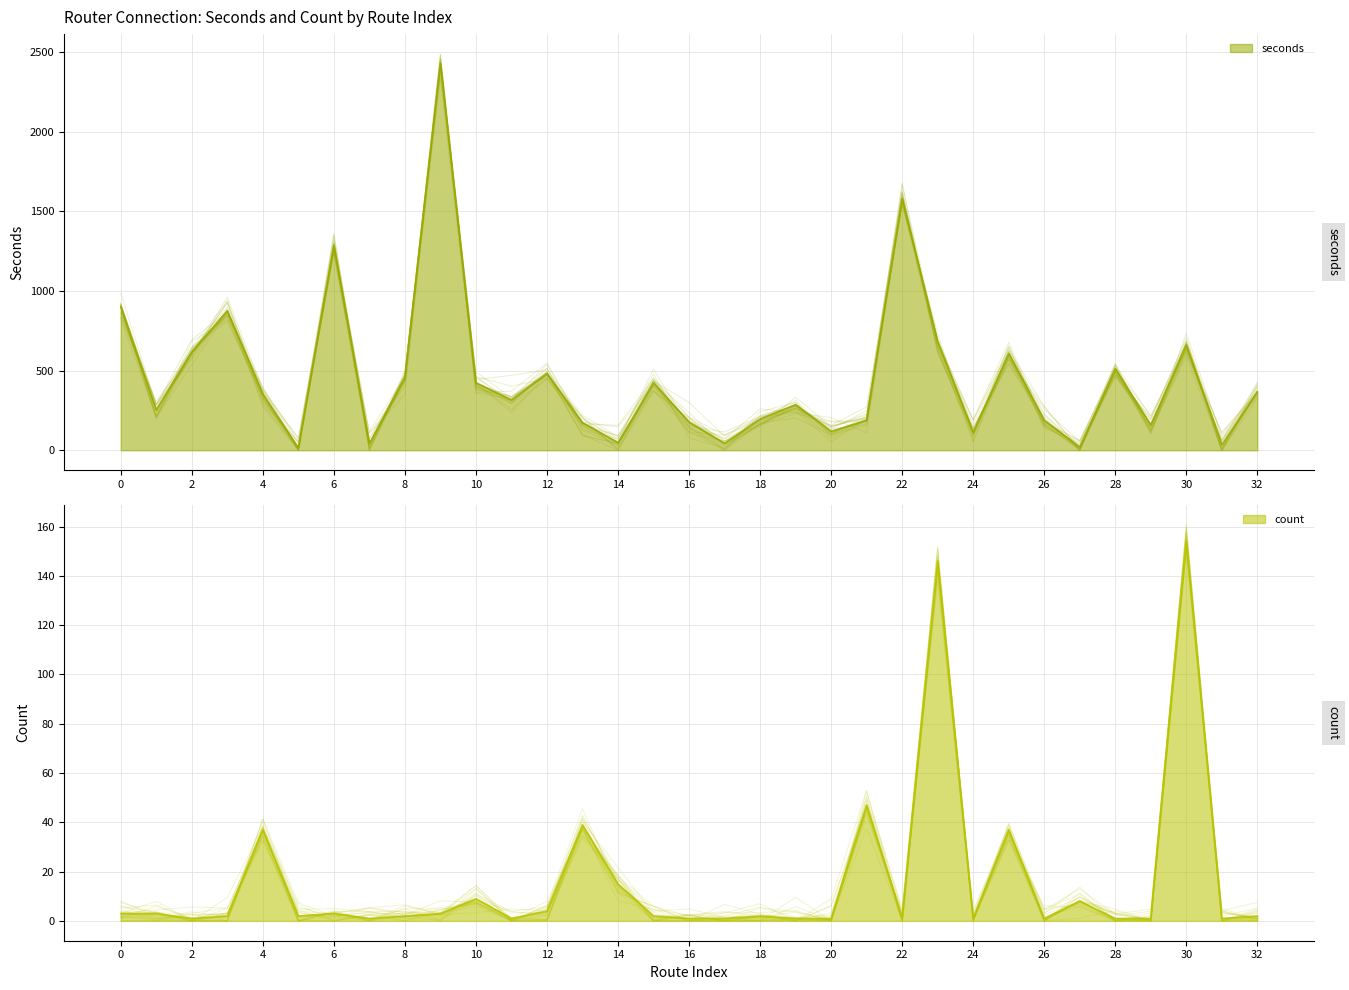

Reading right to left, extract all data points from this chart.

seconds: 366	34	661	159	513	20	189	608	112	680	1581	188	119	287	196	44	177	423	48	174	481	316	424	2430	456	43	1287	15	354	876	619	253	902
count: 2	1	154	1	1	8	1	37	1	146	1	47	1	1	2	1	1	2	15	39	4	1	9	3	2	1	3	2	37	2	1	3	3